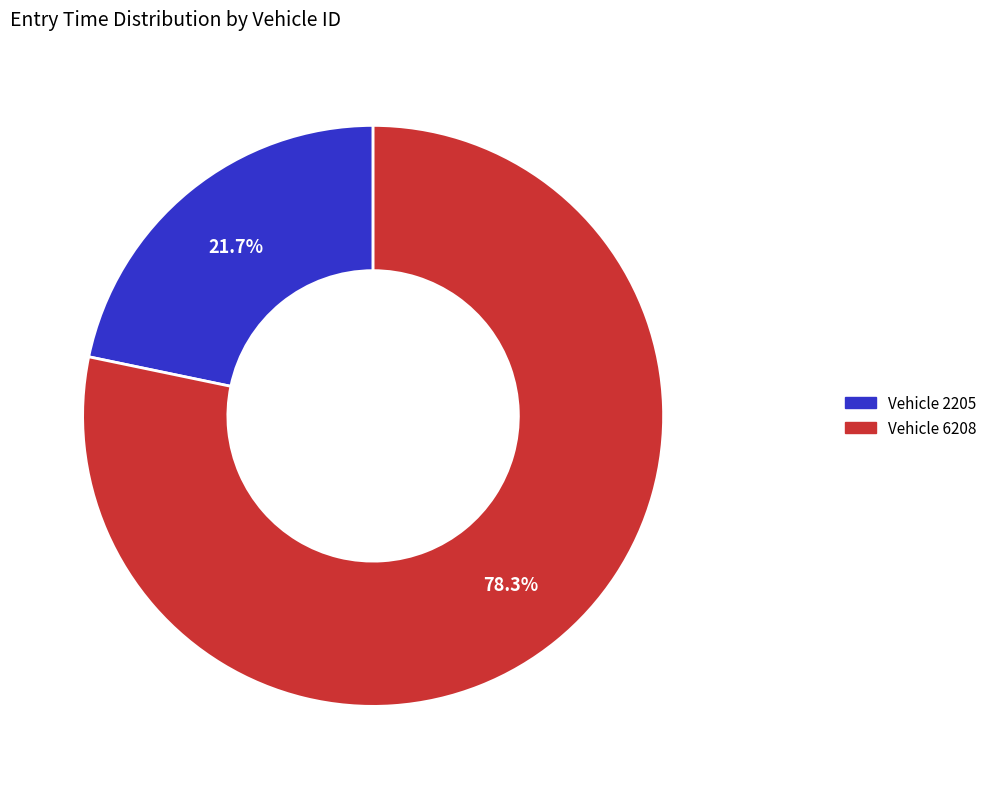

Is there any slice that represents more than half of the pie?

Yes